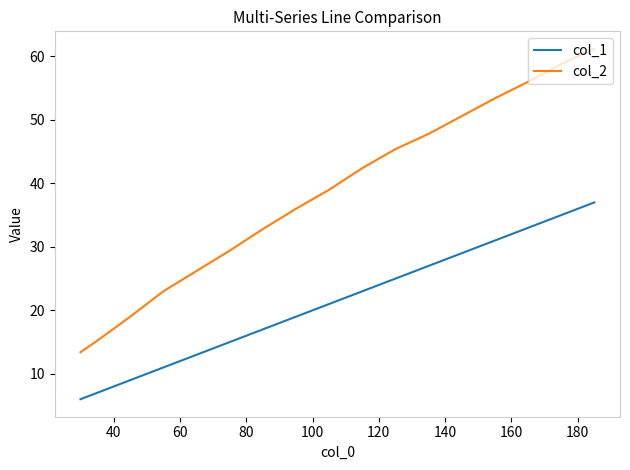

Which series has the widest spread of values?

col_2